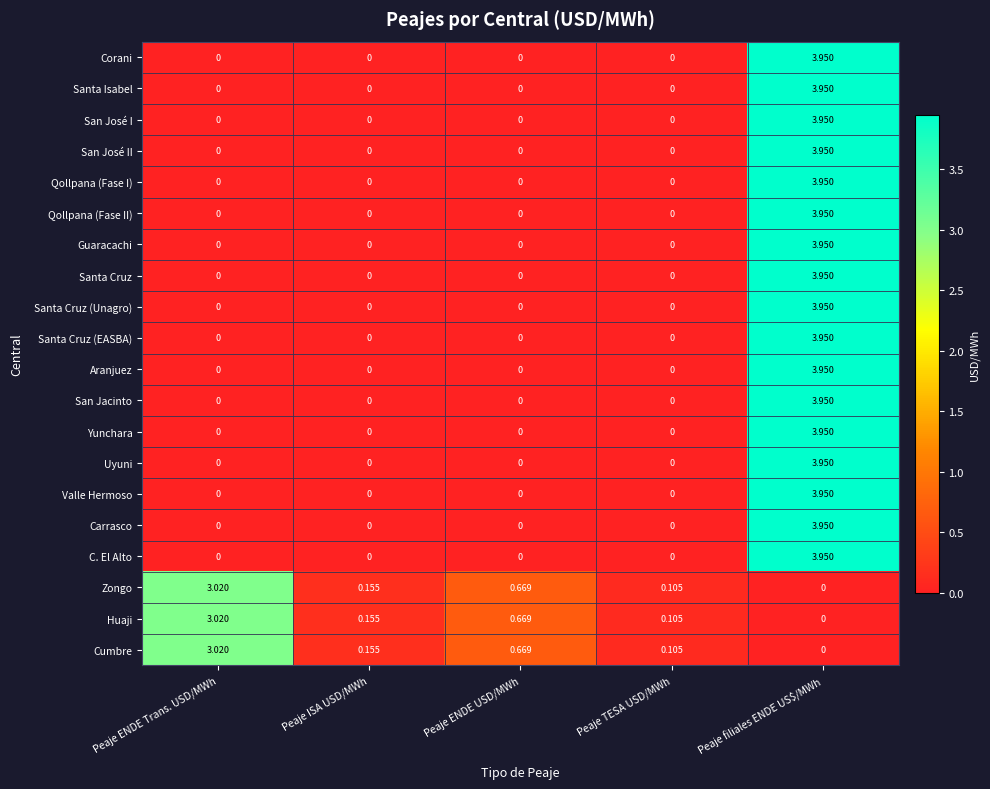

How many categories are shown in the chart?

5